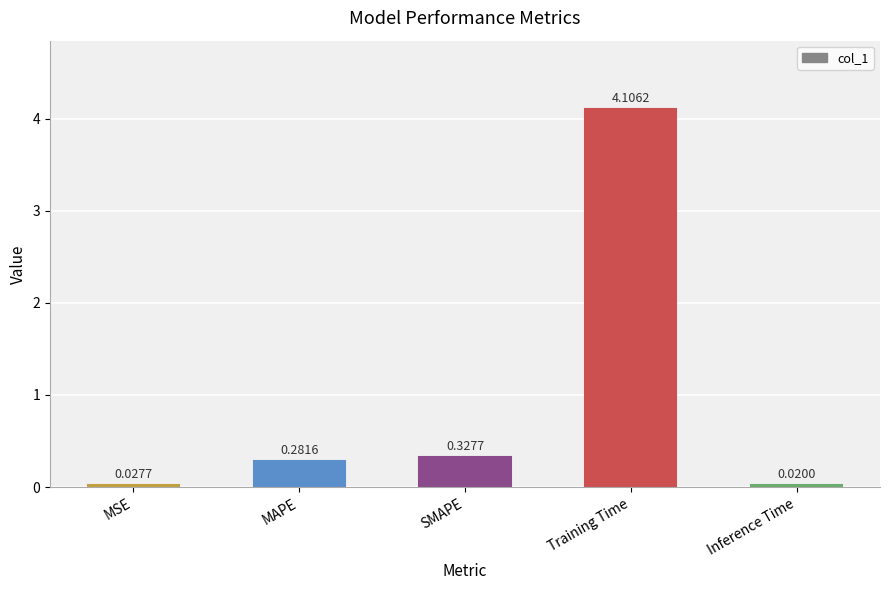

What is the label of the 5th bar from the left?

Inference Time